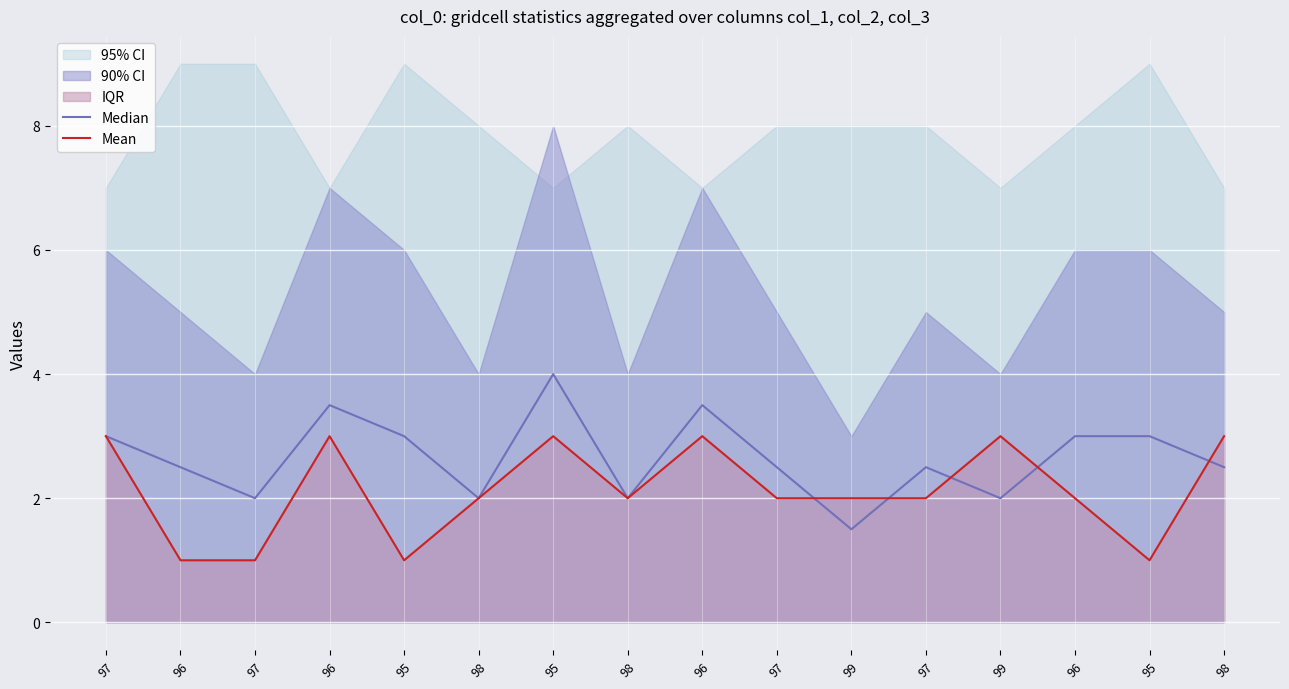

How many data points in Median are above 2?

11